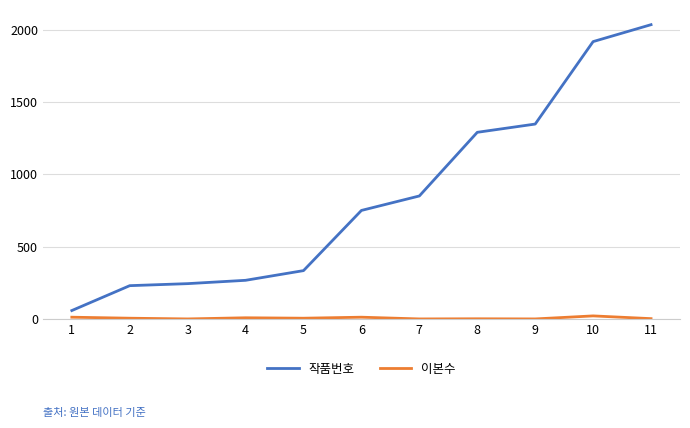

What is the difference between the maximum and minimum values in the 작품번호 series?

1976